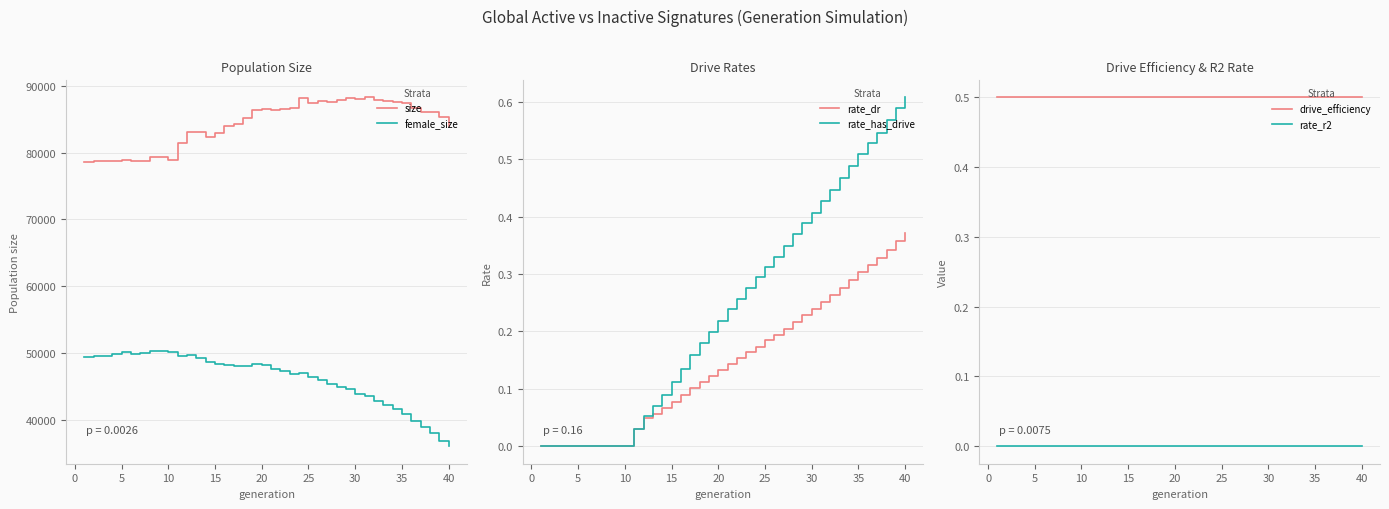

Which series has the largest range (max minus min)?

female_size